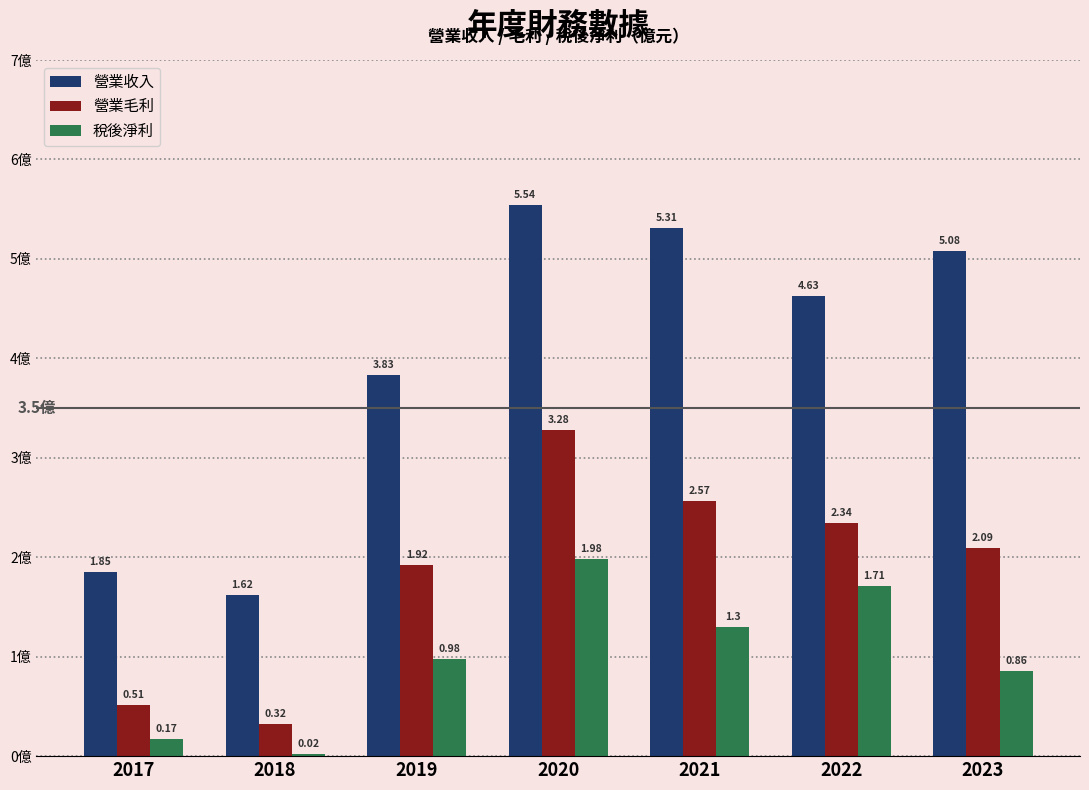

Between 2019 and 2021, which series saw the biggest shift?

營業收入